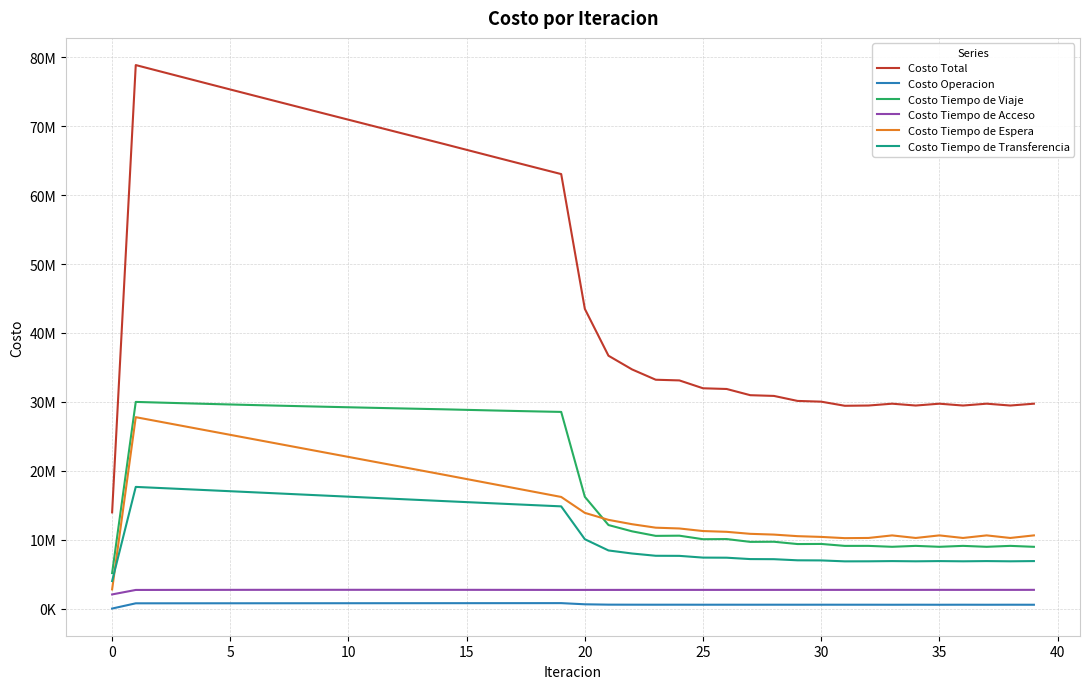

Which series has the largest range (max minus min)?

Costo Total